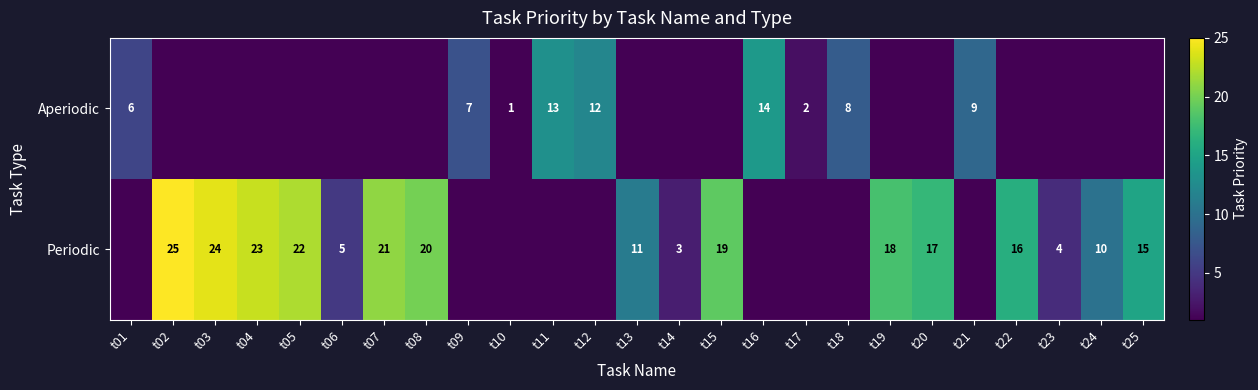

What is the maximum value shown in the chart?

25